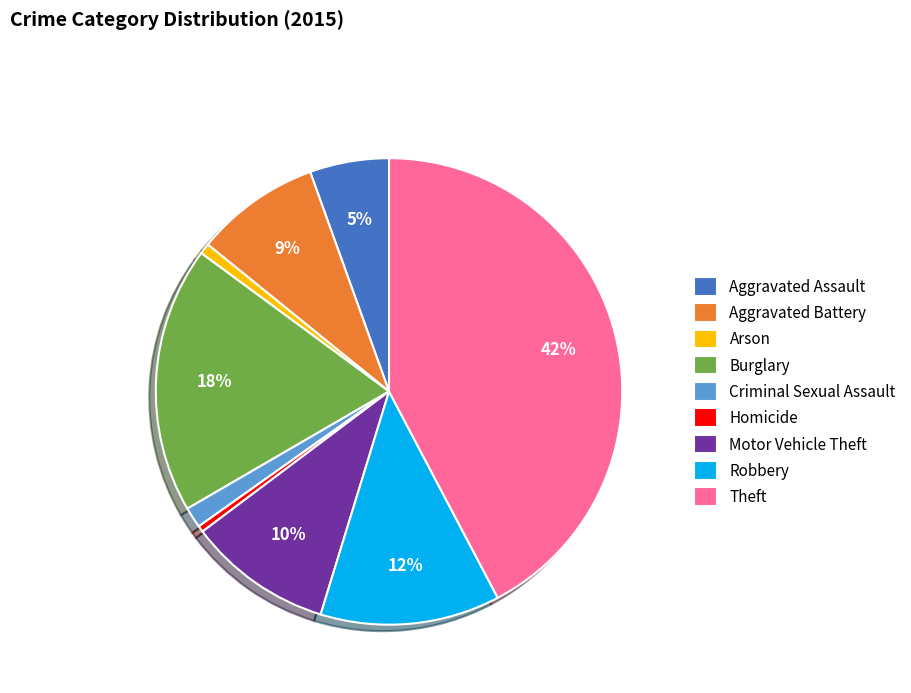

Do Aggravated Assault and Robbery together represent more than half of the pie?

No